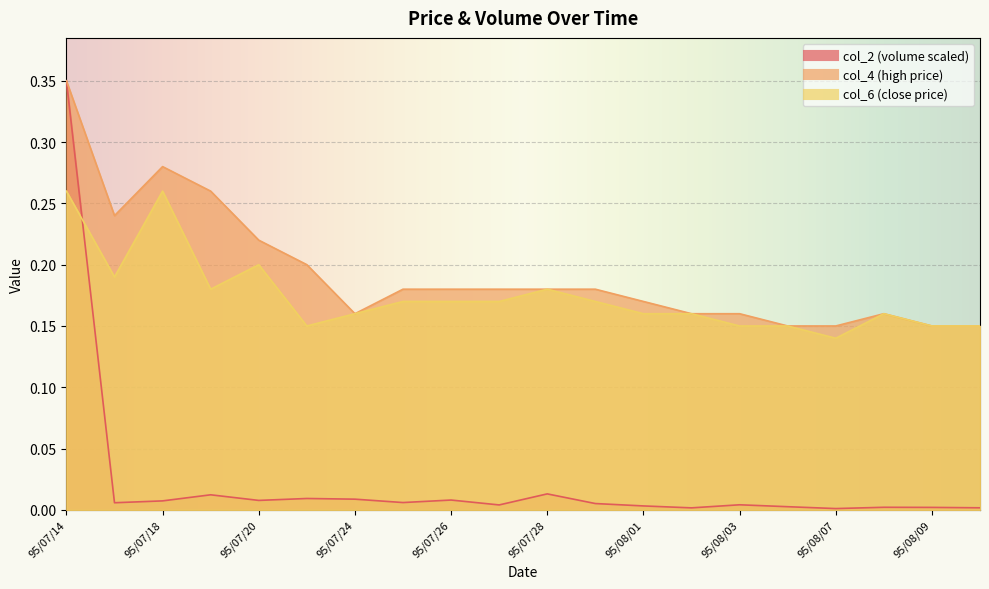

Count the col_6 values in the range 0 to 1.

20